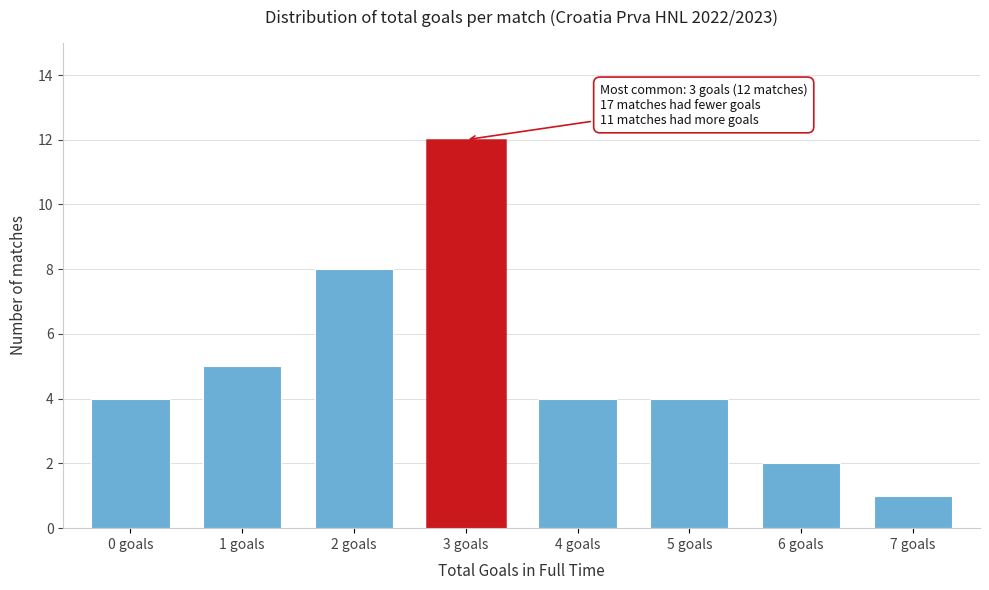

Reading right to left, transcribe all the data shown in this chart.

7 goals=1	6 goals=2	5 goals=4	4 goals=4	3 goals=12	2 goals=8	1 goals=5	0 goals=4